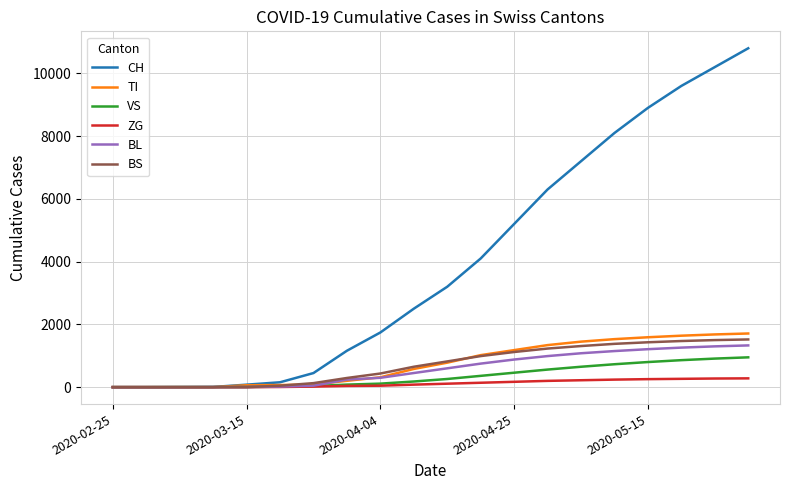

True or false: CH has more than 2 points higher than both neighbors.

False